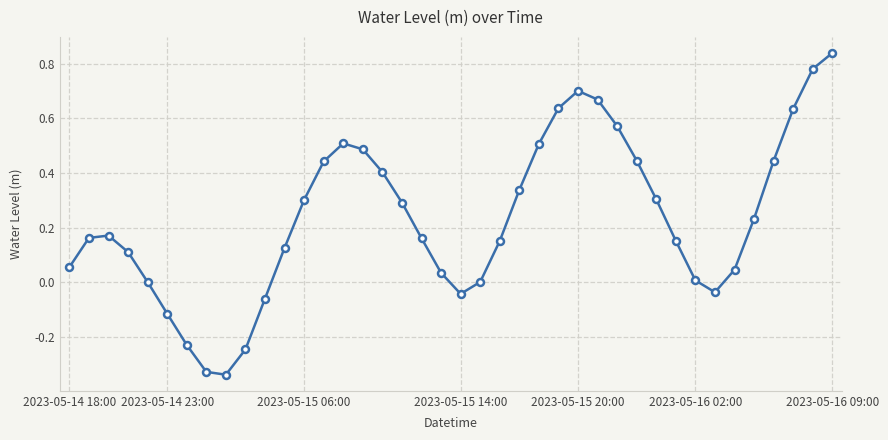

How many points are lower than both their immediate neighbors (excluding endpoints)?

3